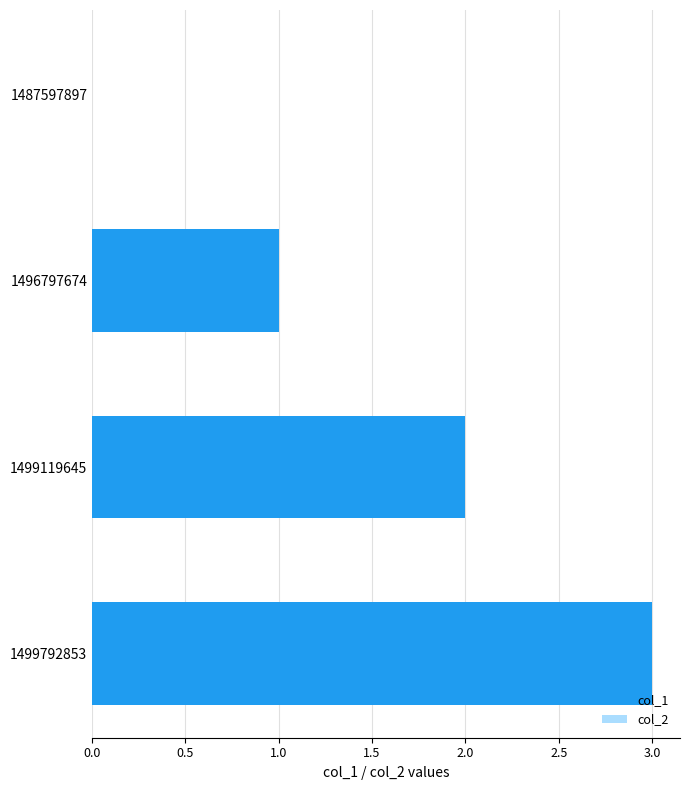

How many categories are shown in the chart?

4